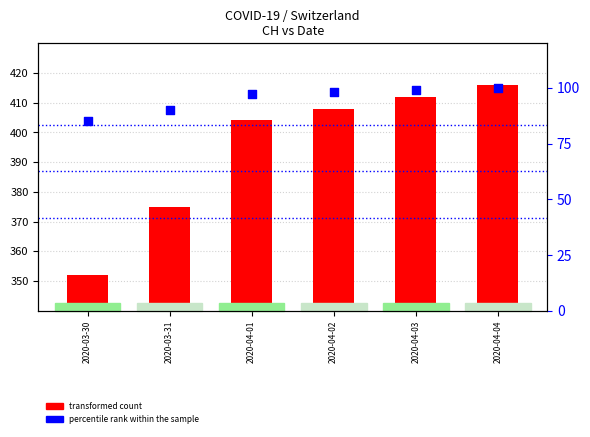

What is the total value across all series at 2020-03-30?

437